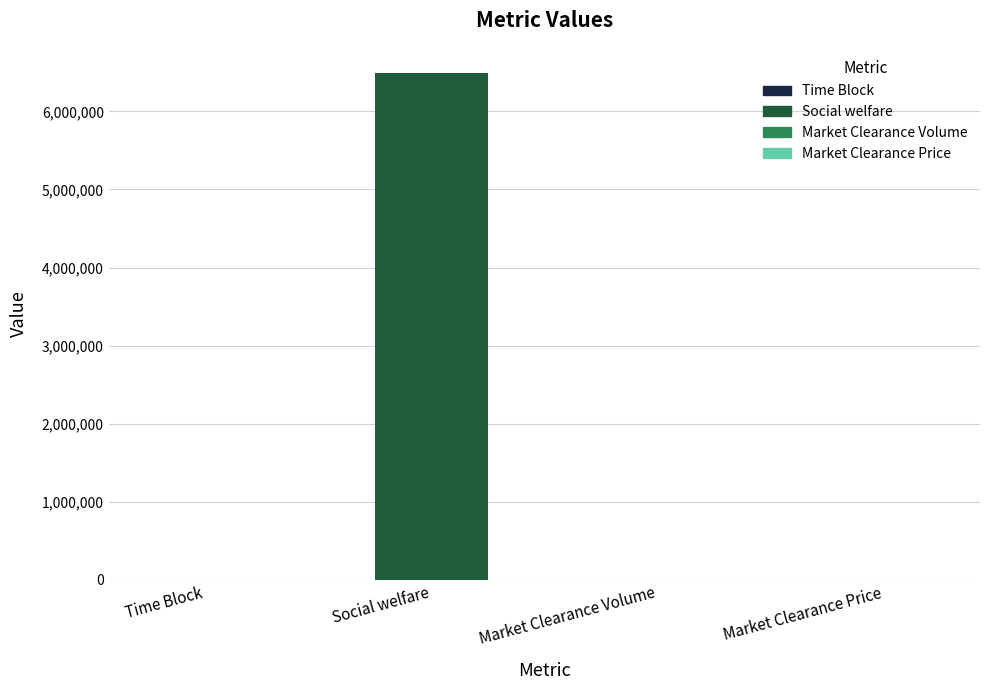

Reading left to right, extract all data points from this chart.

10.0	6488831.2	4085.0	3831.0